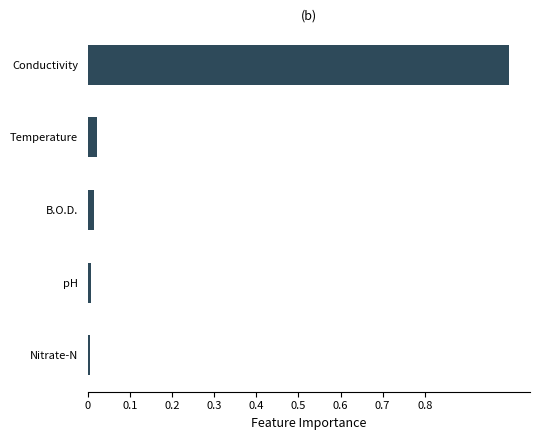

What is the greatest value displayed?

1.0